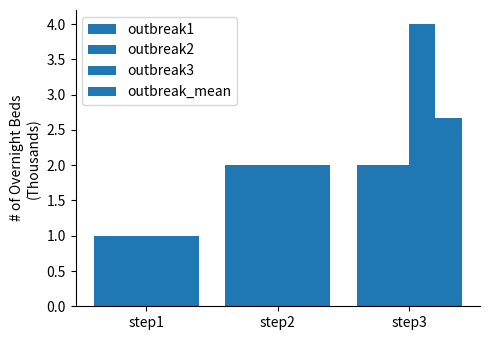

How many bars are there in each group?

4